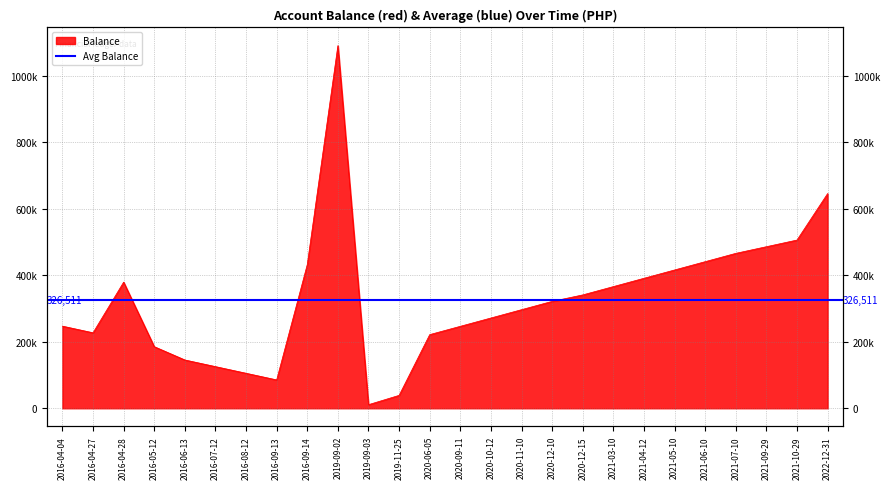

What is the label of the 21st point from the right?

2016-07-12